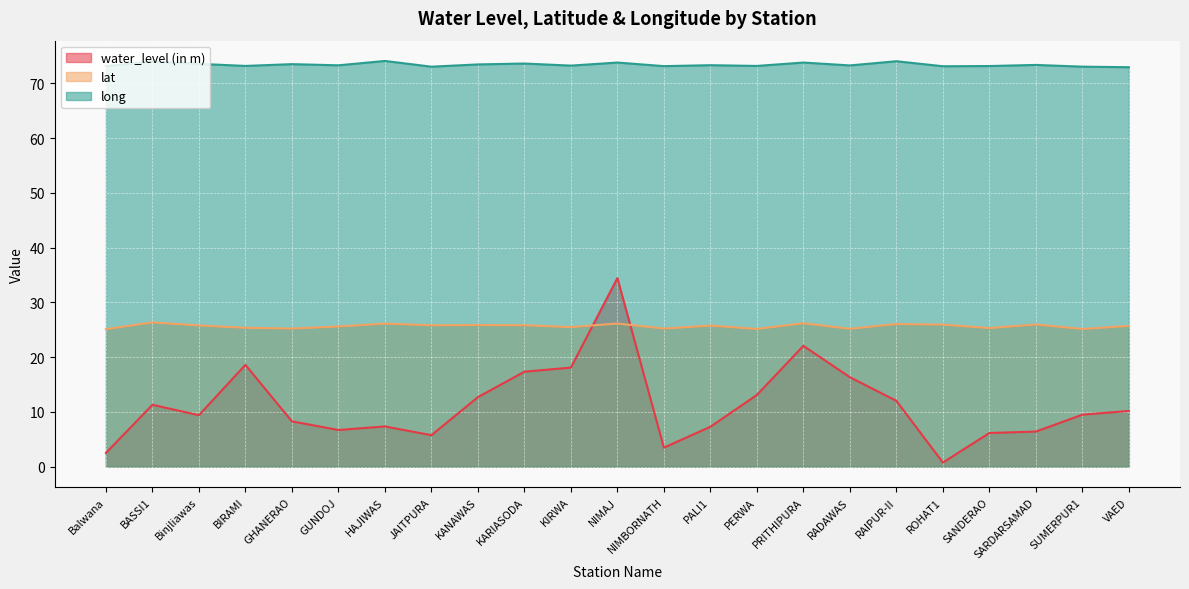

Count the number of data series in this chart.

3